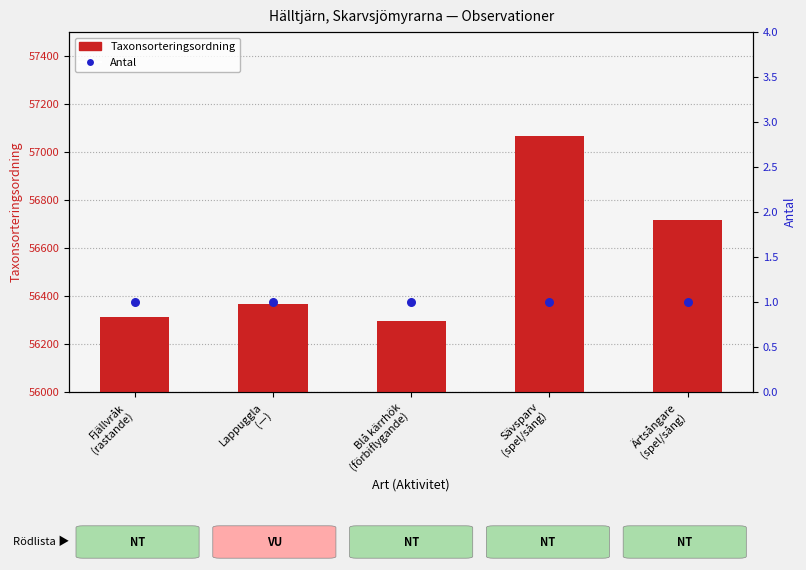

Which series reaches the maximum Y coordinate?

Taxonsorteringsordning